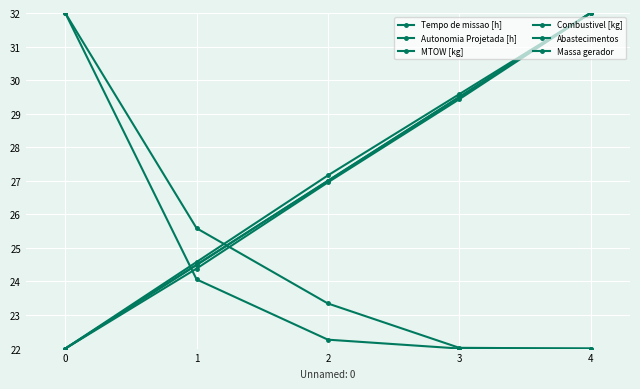

Which has a higher value, 2 or 1?

1